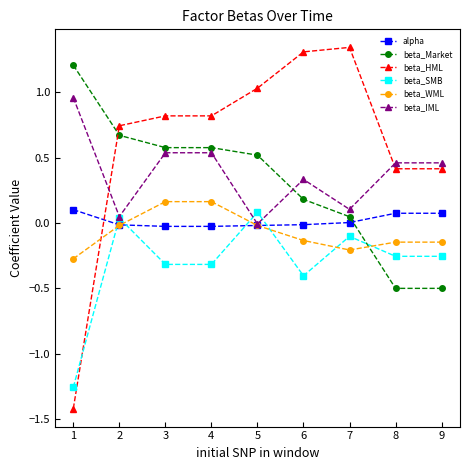

The alpha series shows -0.0 at 3. True or false?

True